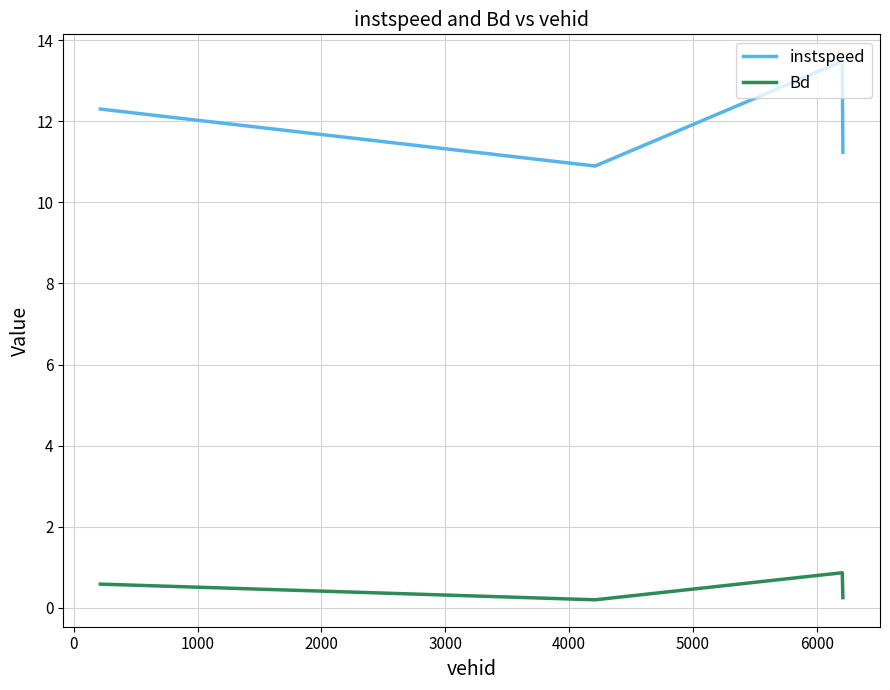

List the series in order of their overall mean, lowest first.

Bd, instspeed